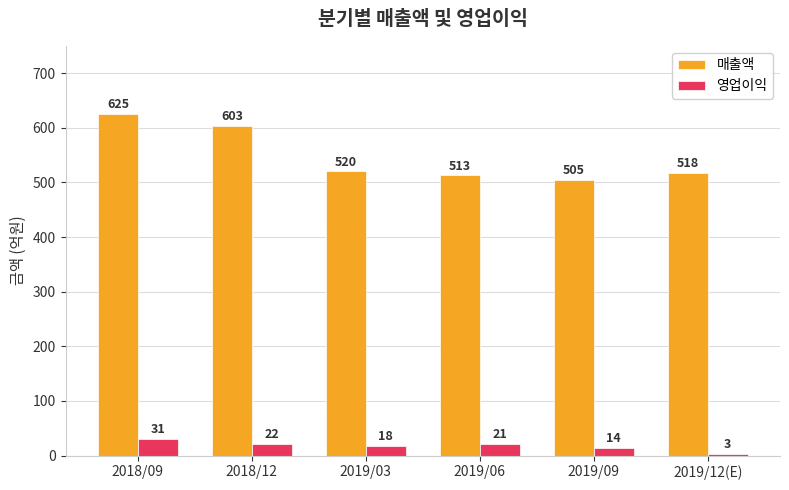

Rank the series at 2019/09 from highest to lowest value.

매출액, 영업이익